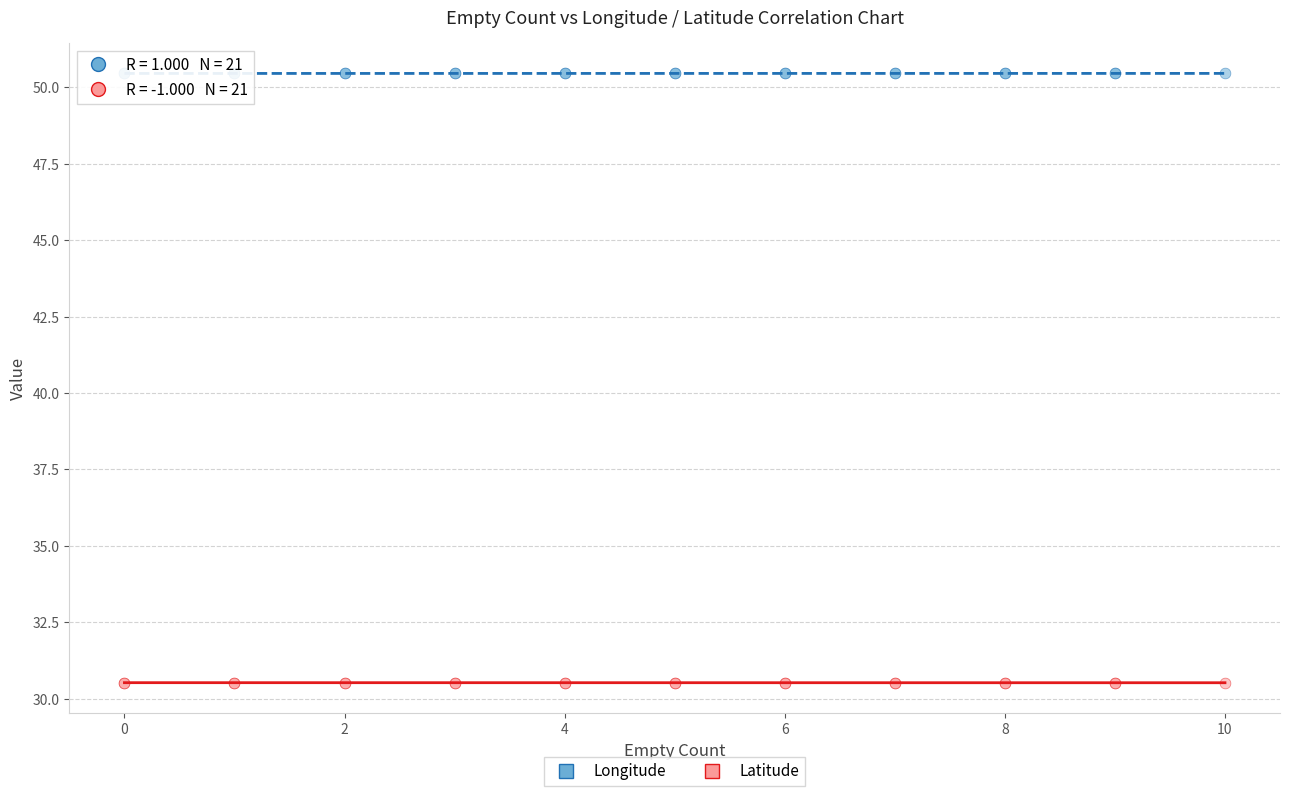

What is the X range (max minus min) for the scatter plot?

10.0